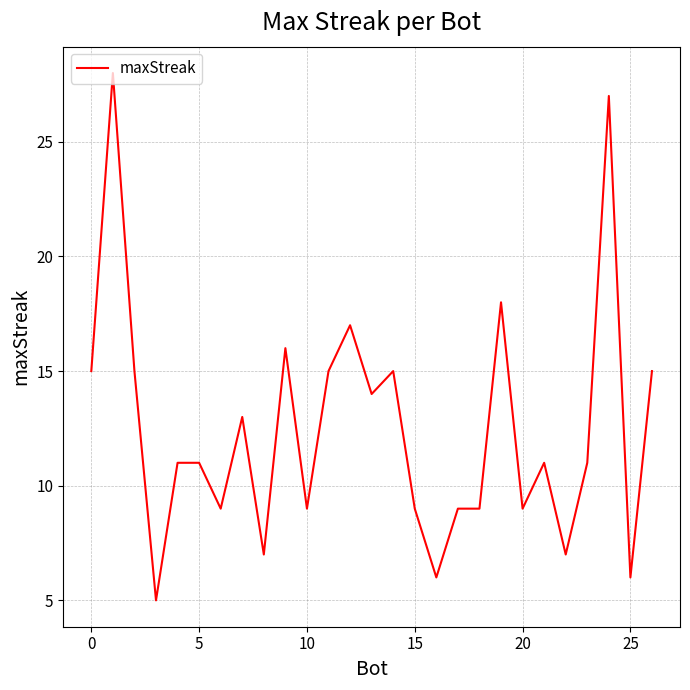

Is this an area chart (filled region under the line)?

No